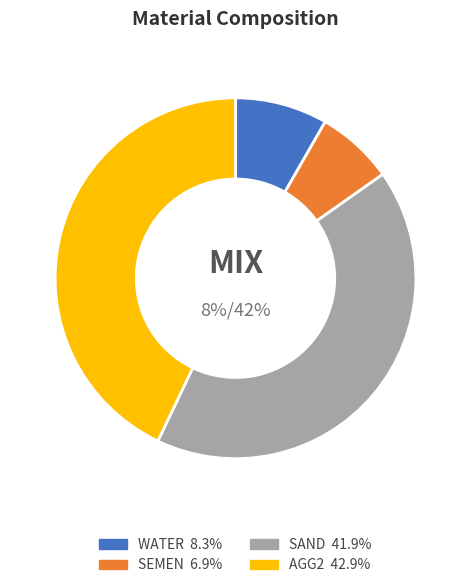

Combined, what portion of the pie is AGG2 and SEMEN?

49.8%